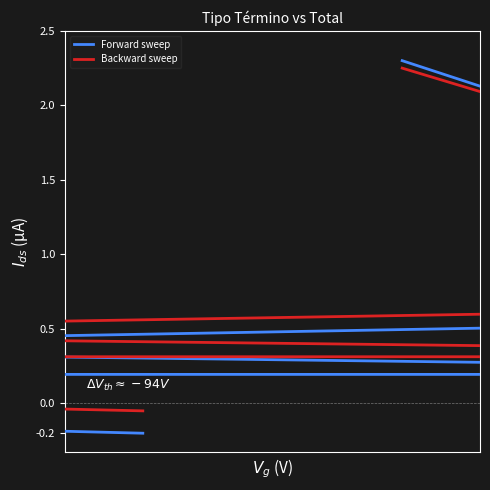

What is the value of the Forward sweep point at the 9th from the left?

2.3